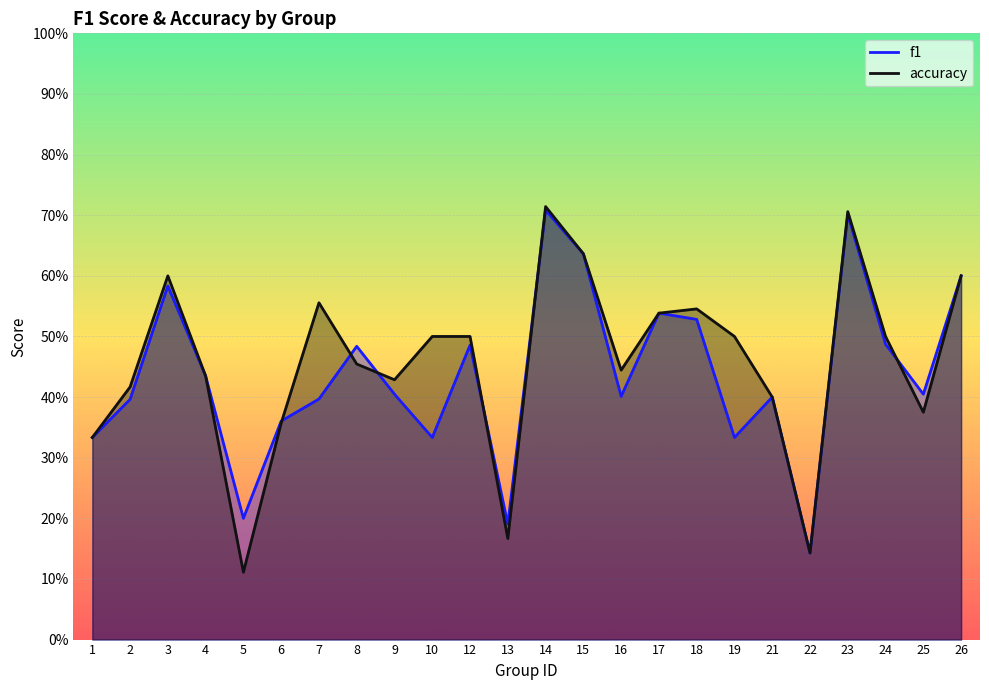

At which category is the sum across all series the highest?

14